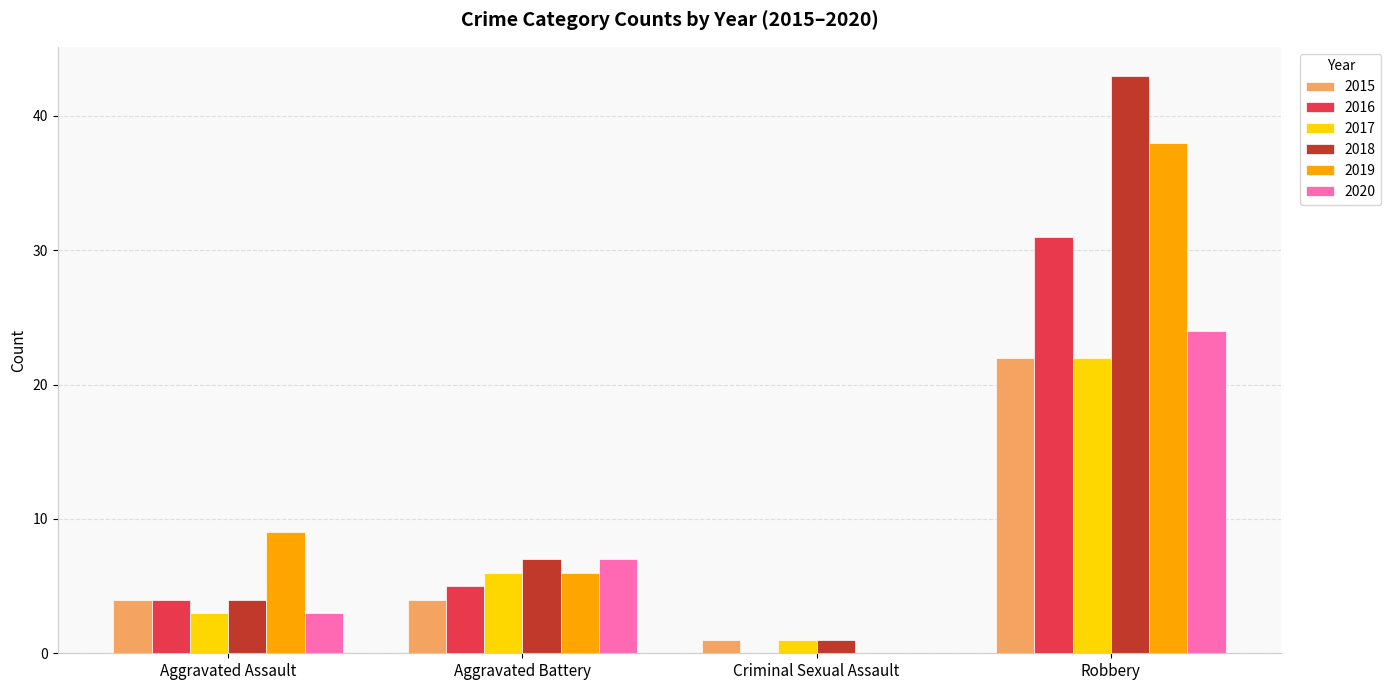

Which series changed the most between Criminal Sexual Assault and Robbery?

2018